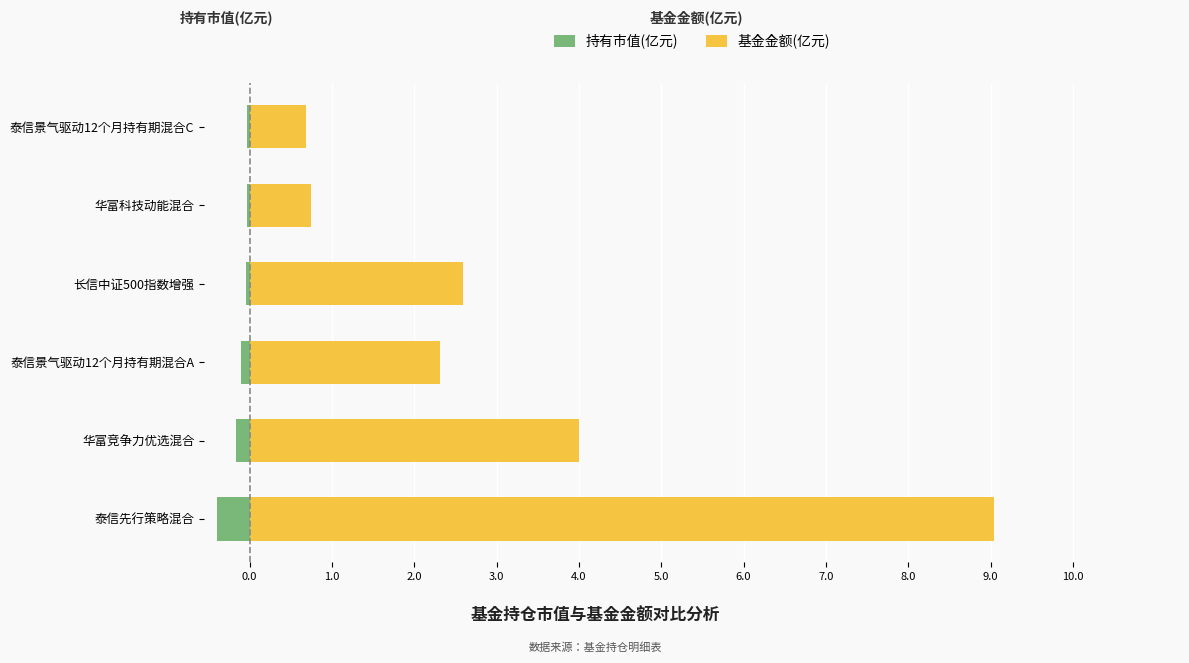

Is it true that 基金金额(亿元) equals 3.8 at 长信中证500指数增强?

False